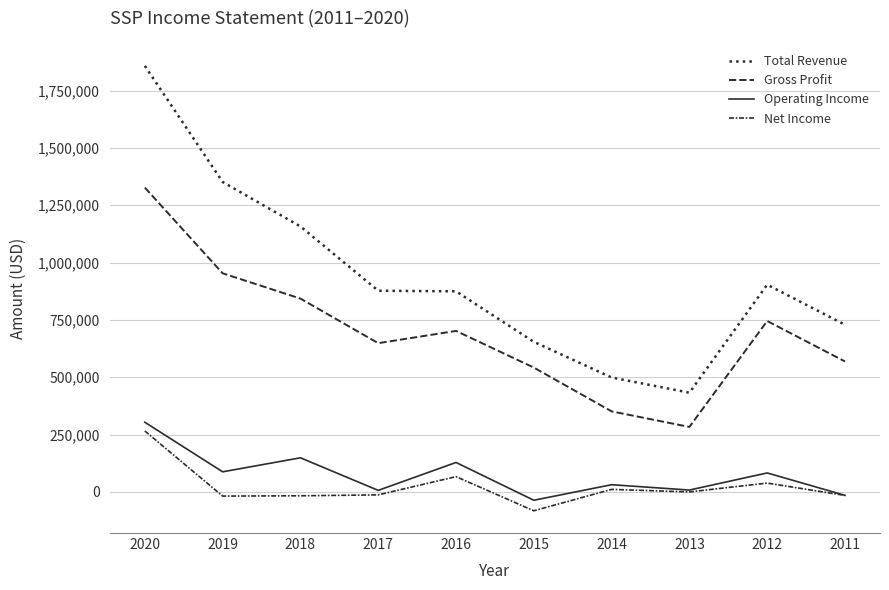

What is the spread (max minus min) of values at 2020?

1591900